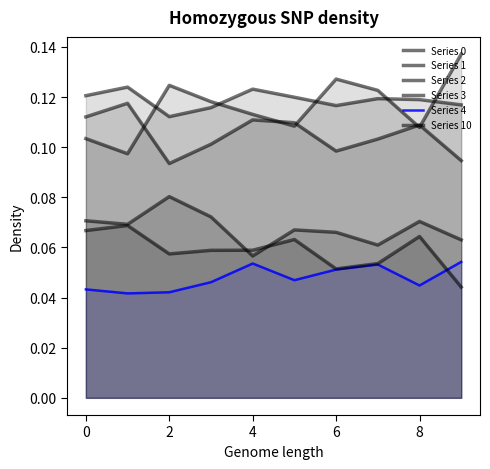

At which category does Series 2 reach its first local peak?

2